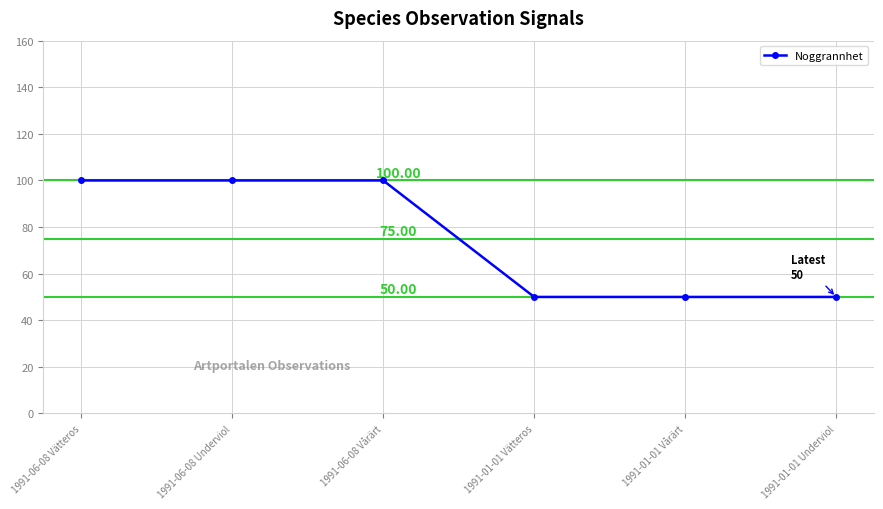

Is it true that the value at 1991-01-01 Underviol is 50?

True